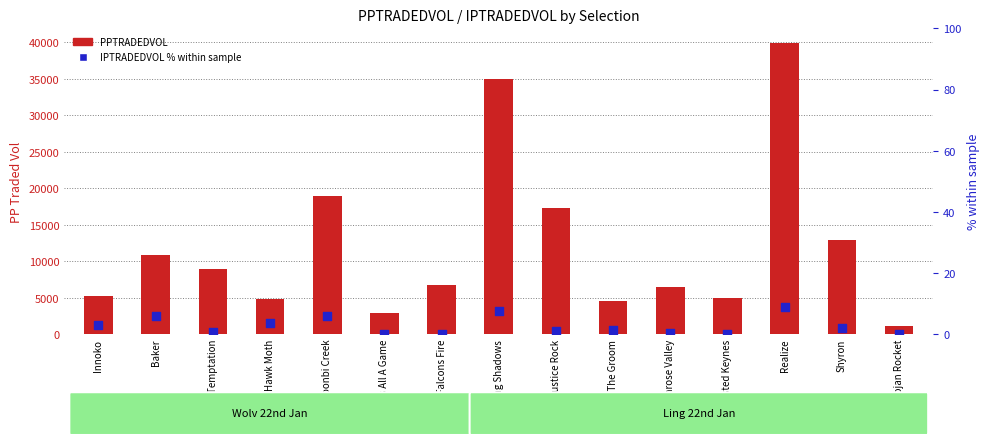

Which series has the largest total across all categories?

PPTRADEDVOL (PP traded vol)